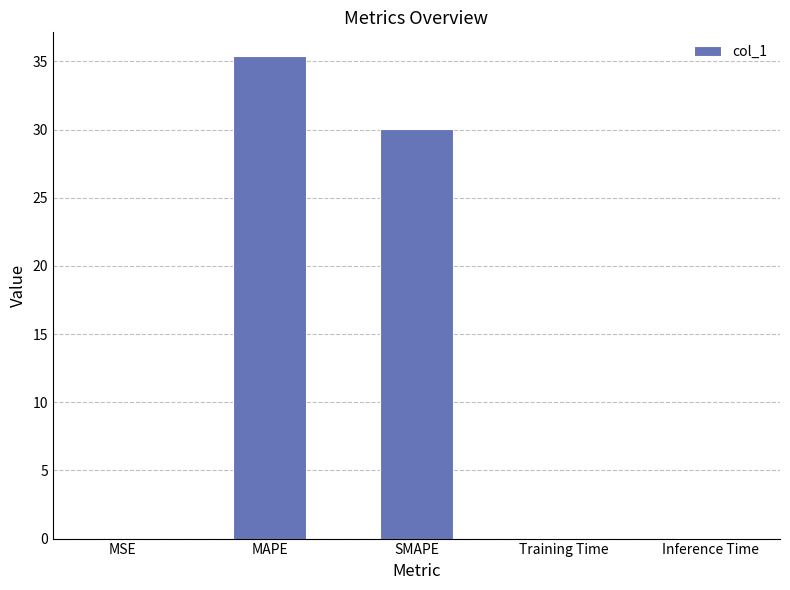

What is the change in value from MSE to MAPE?

+35.4